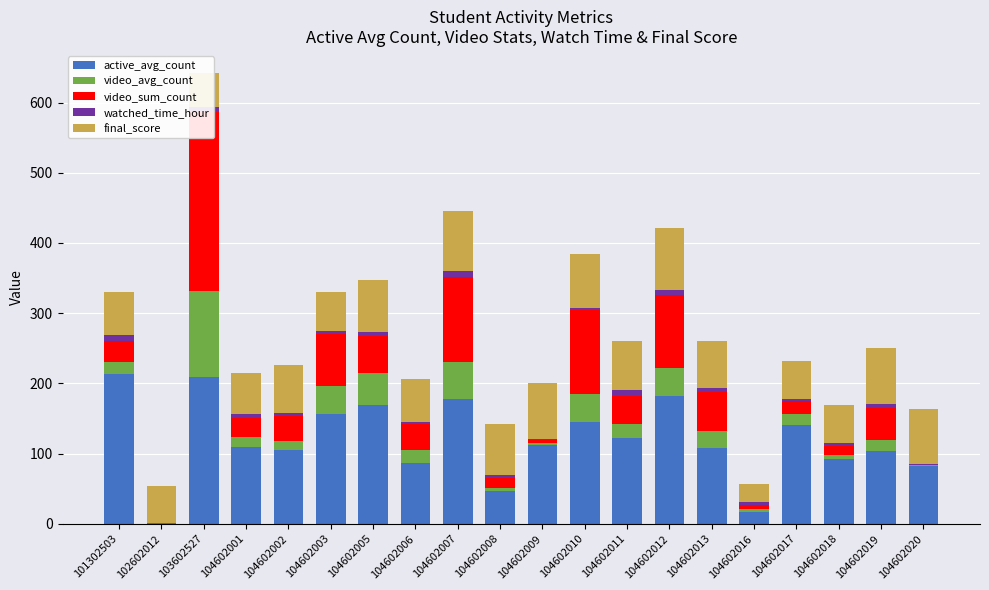

Reading left to right, what are all the values shown in this chart?

active_avg_count: 101302503=213.8	102602012=1.2	103602527=208.8	104602001=109.3	104602002=104.7	104602003=156.8	104602005=168.8	104602006=86.7	104602007=177.7	104602008=46.6	104602009=112.8	104602010=144.6	104602011=122.9	104602012=182.0	104602013=107.5	104602016=16.4	104602017=141.0	104602018=92.0	104602019=103.7	104602020=83.0
video_avg_count: 101302503=16.9	102602012=0.0	103602527=122.2	104602001=14.1	104602002=13.4	104602003=39.0	104602005=46.6	104602006=18.4	104602007=52.3	104602008=5.1	104602009=3.0	104602010=40.3	104602011=19.9	104602012=40.3	104602013=24.4	104602016=4.4	104602017=15.8	104602018=5.4	104602019=15.9	104602020=0.3
video_sum_count: 101302503=29.6	102602012=0.0	103602527=255.3	104602001=27.6	104602002=35.2	104602003=74.6	104602005=51.7	104602006=36.8	104602007=121.6	104602008=13.2	104602009=3.0	104602010=119.3	104602011=39.6	104602012=103.3	104602013=55.4	104602016=6.8	104602017=18.4	104602018=13.0	104602019=44.9	104602020=0.3
watched_time_hour: 101302503=8.5	102602012=0.0	103602527=8.0	104602001=5.5	104602002=4.3	104602003=4.6	104602005=5.8	104602006=3.6	104602007=8.1	104602008=4.7	104602009=2.0	104602010=3.8	104602011=7.6	104602012=7.9	104602013=6.3	104602016=3.7	104602017=3.3	104602018=5.2	104602019=5.9	104602020=2.2
final_score: 101302503=61.0	102602012=52.6	103602527=47.1	104602001=58.2	104602002=69.3	104602003=55.3	104602005=74.1	104602006=61.1	104602007=85.7	104602008=72.5	104602009=79.8	104602010=76.7	104602011=71.0	104602012=88.1	104602013=66.4	104602016=25.7	104602017=52.8	104602018=54.0	104602019=80.7	104602020=78.0